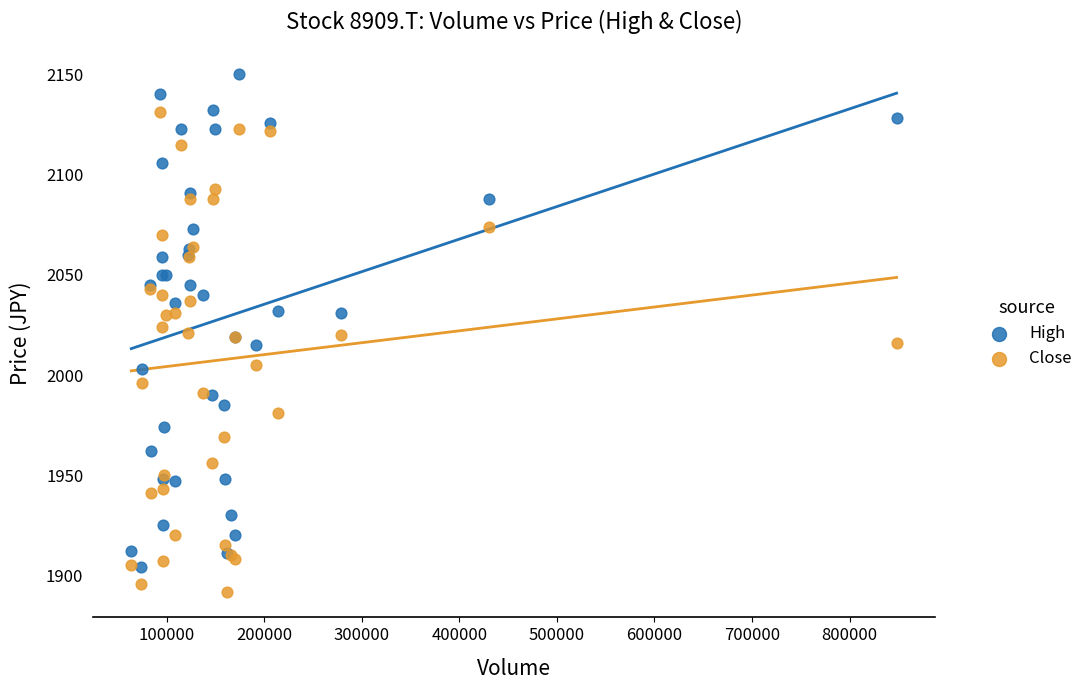

What is the X range (max minus min) for the scatter plot?

784400